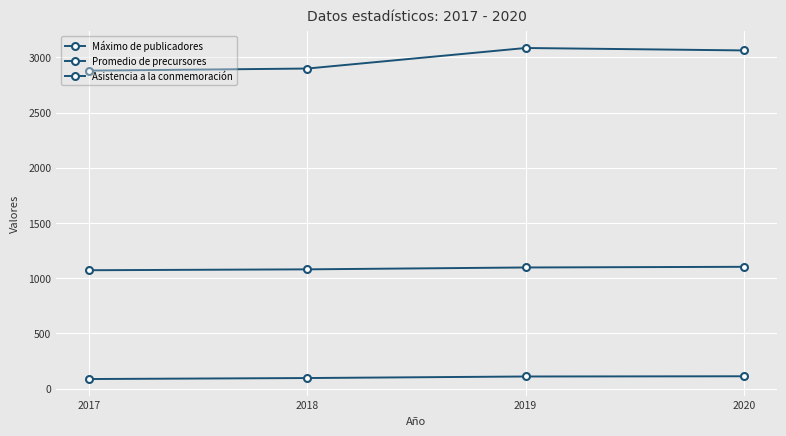

What is the value of the Asistencia a la conmemoración point at the 1st from the left?

2879